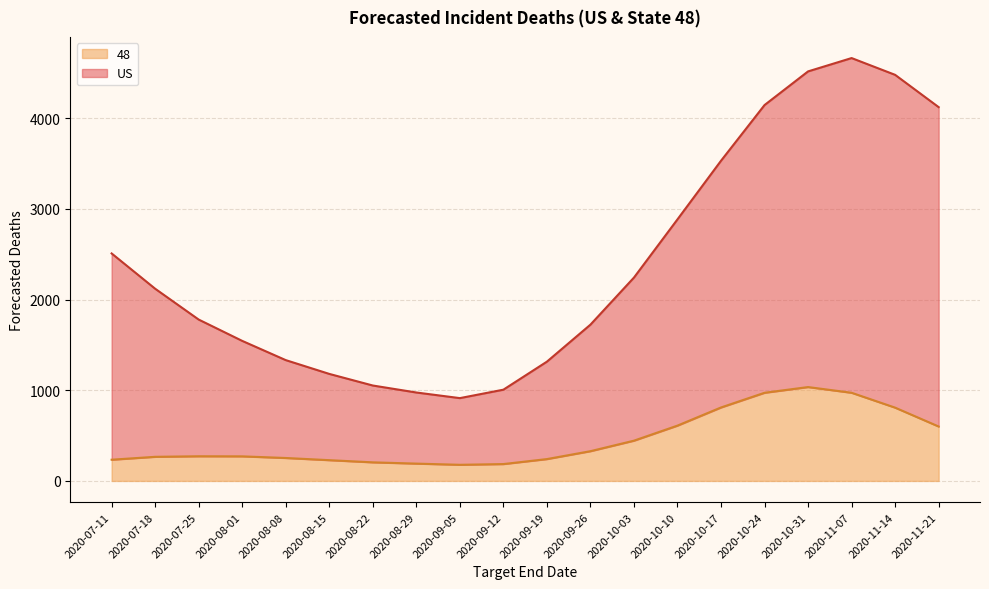

True or false: US and 48 intersect in this chart.

False